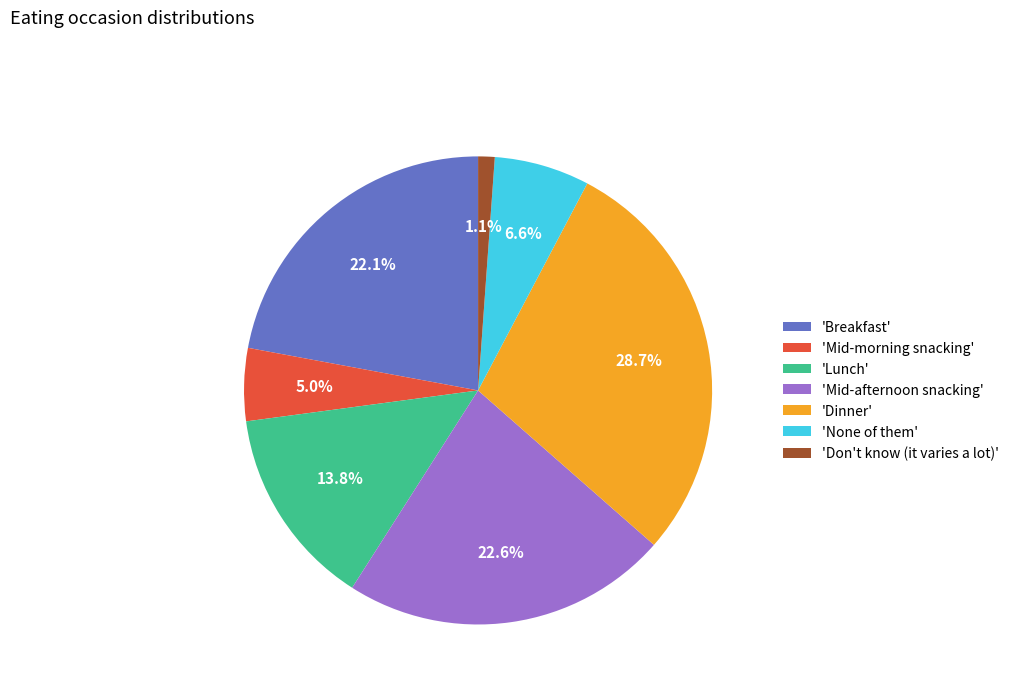

Which has a higher value, 'Breakfast' or 'Lunch'?

'Breakfast'